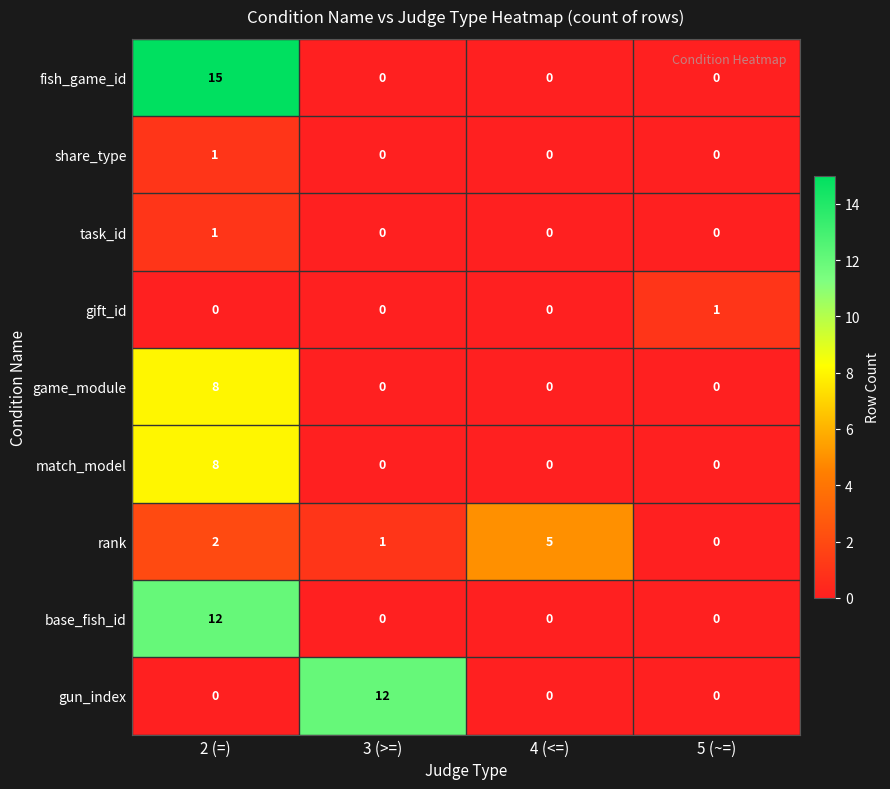

Is it true that base_fish_id equals 0 at 3 (>=)?

True